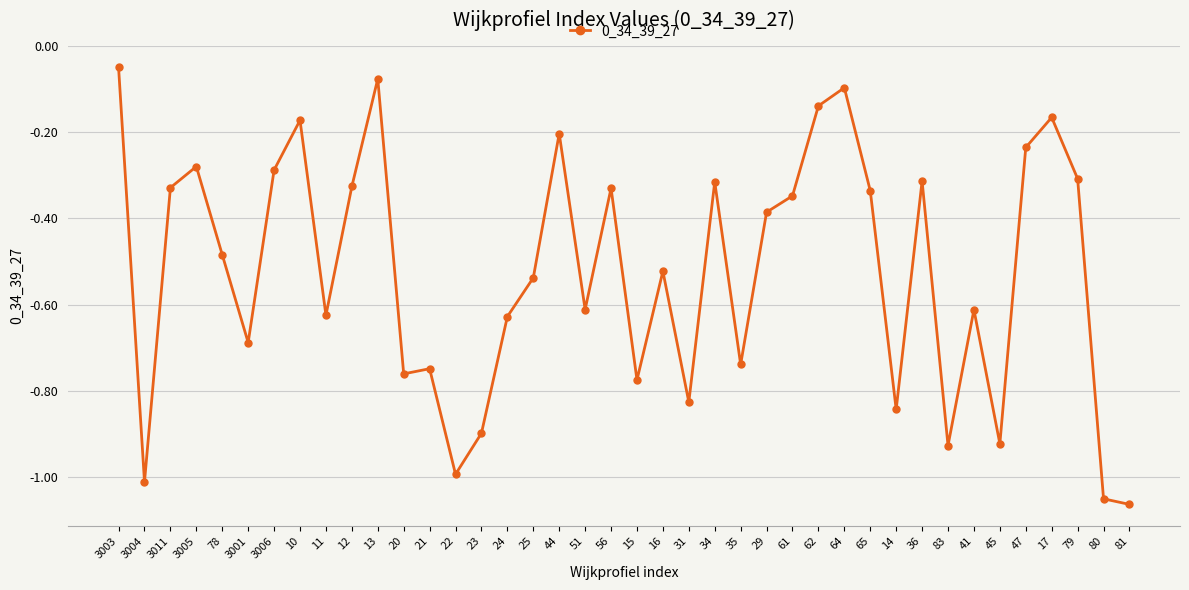

What is the label of the 22nd point from the left?

16